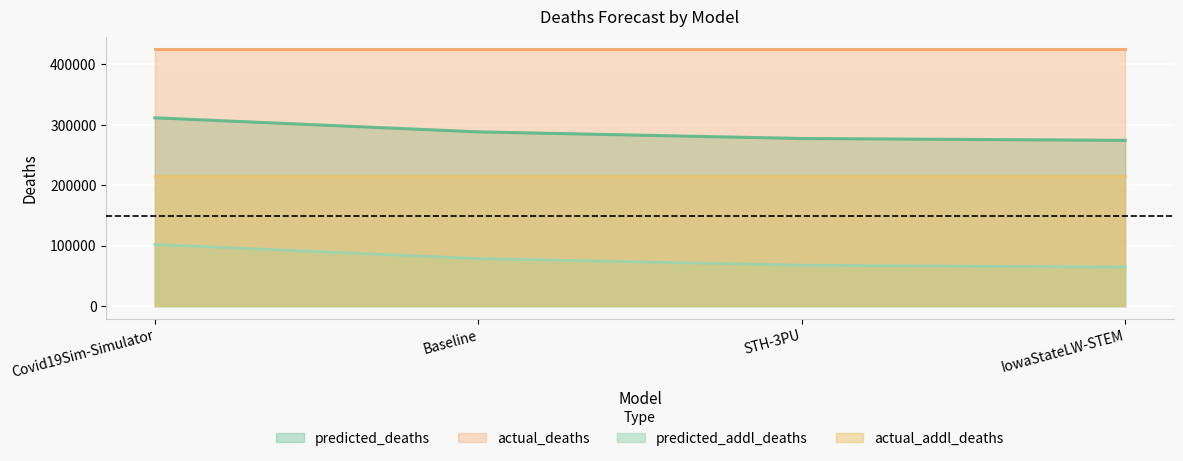

What is the spread (max minus min) of values at Covid19Sim-Simulator?

322810.8